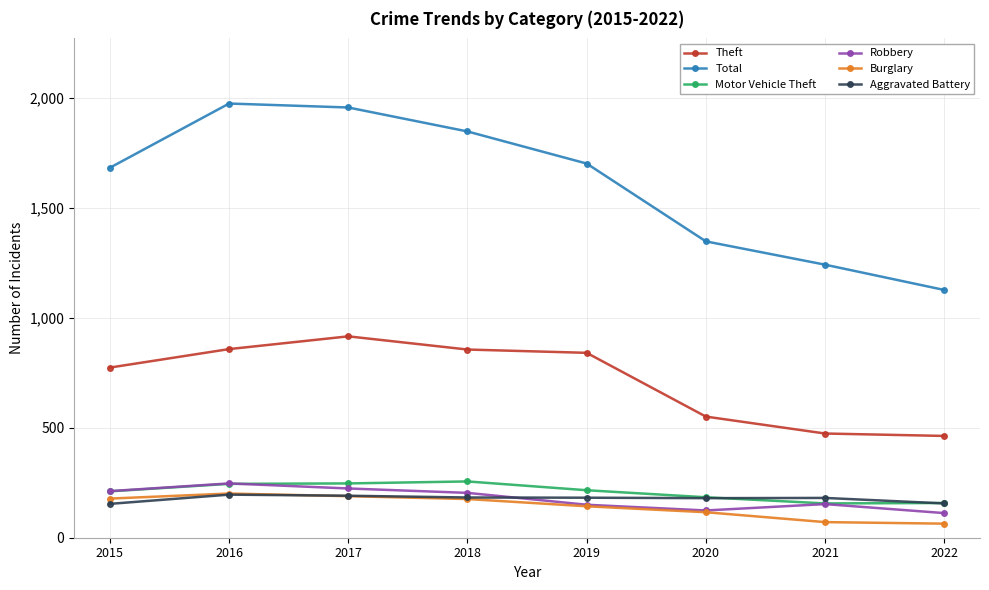

What is the value of the Robbery point at the 2nd from the left?

247